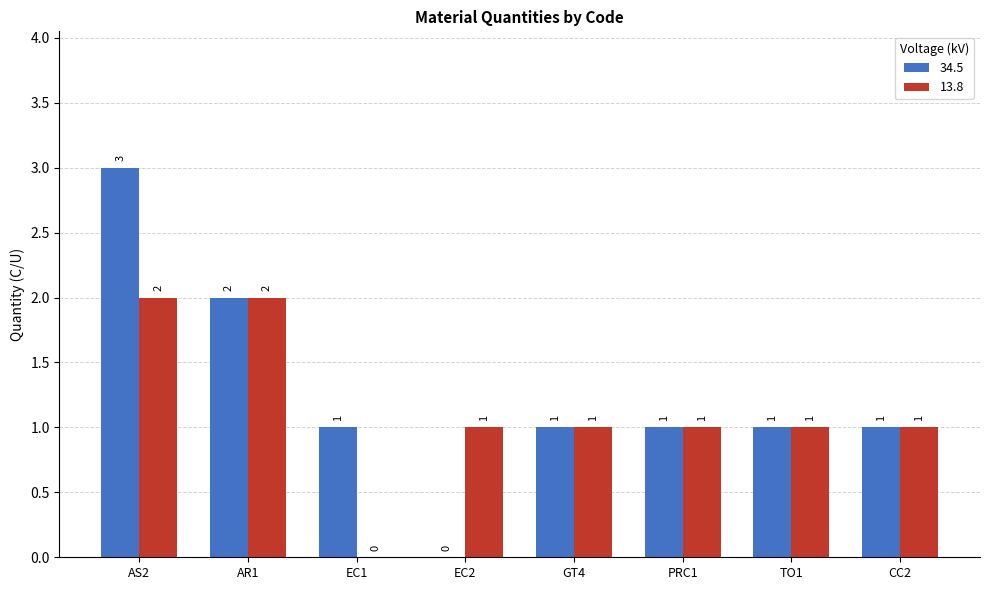

What is the highest value of the 34.5 series?

3